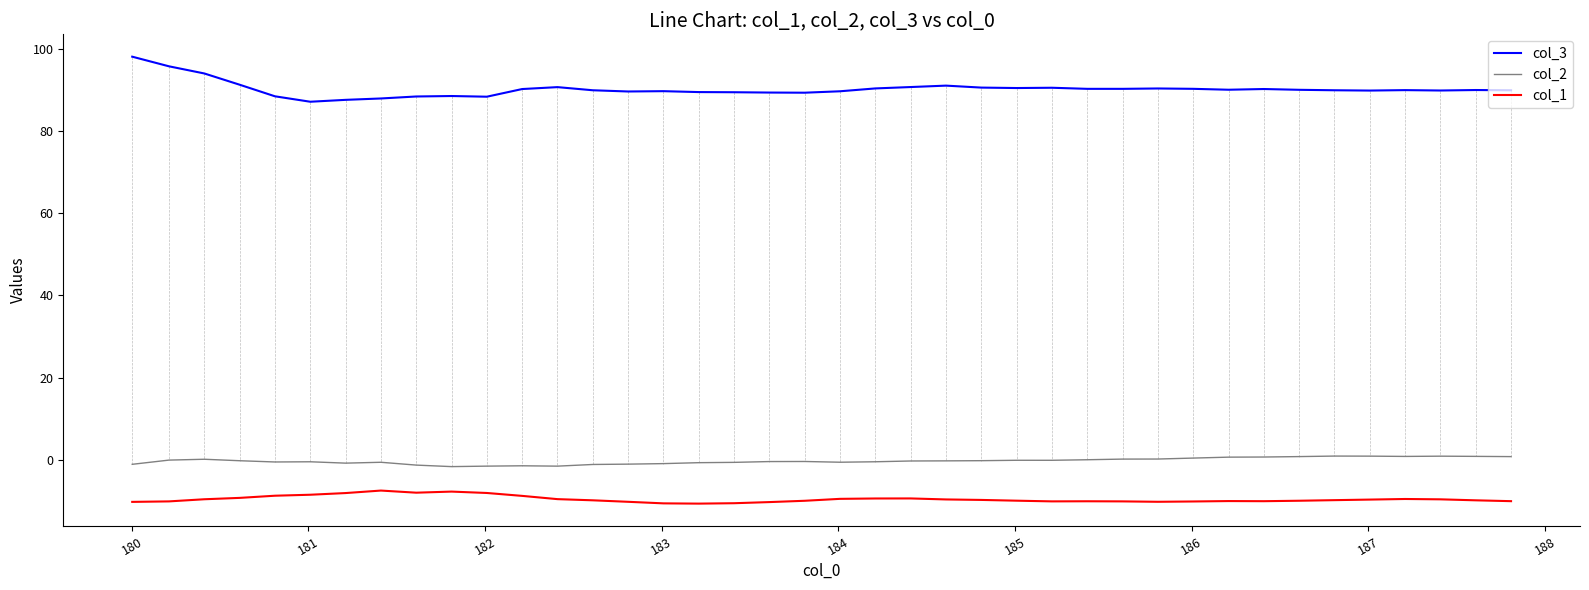

What are all the series names shown in the legend?

col_3, col_2, col_1